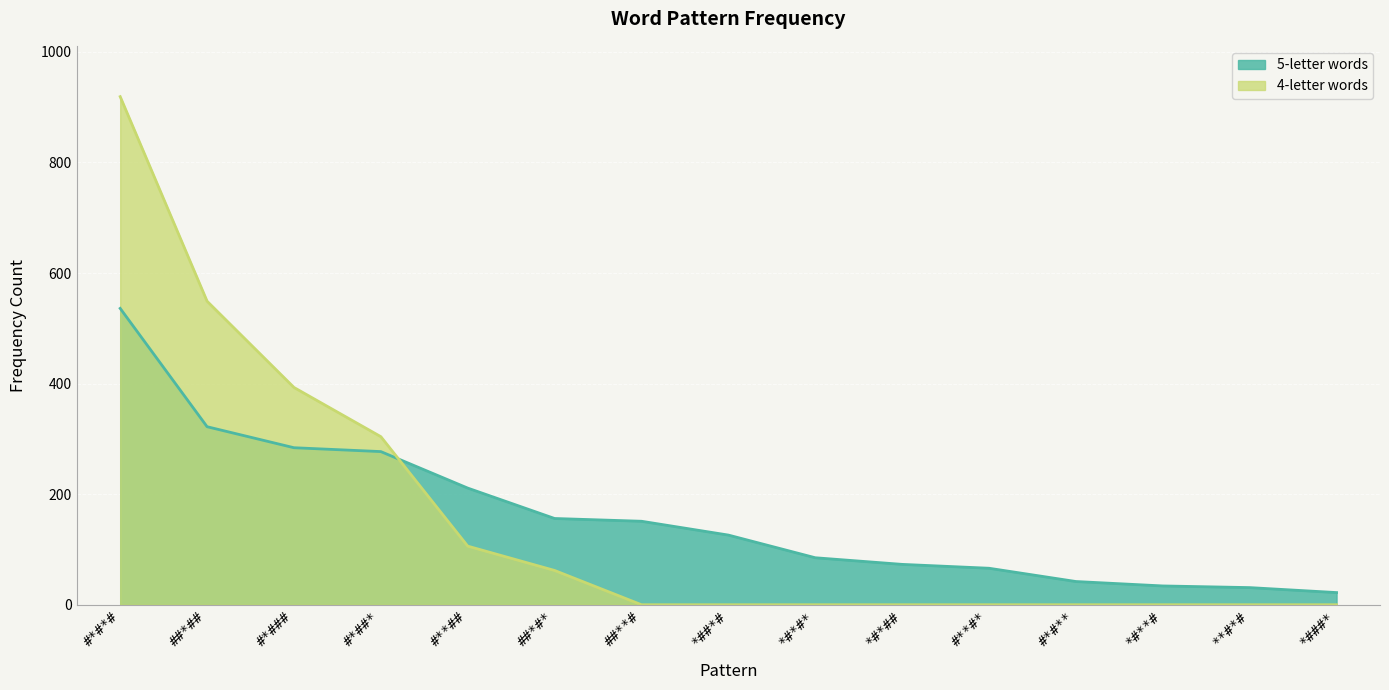

What position from the left is ##**#?

7